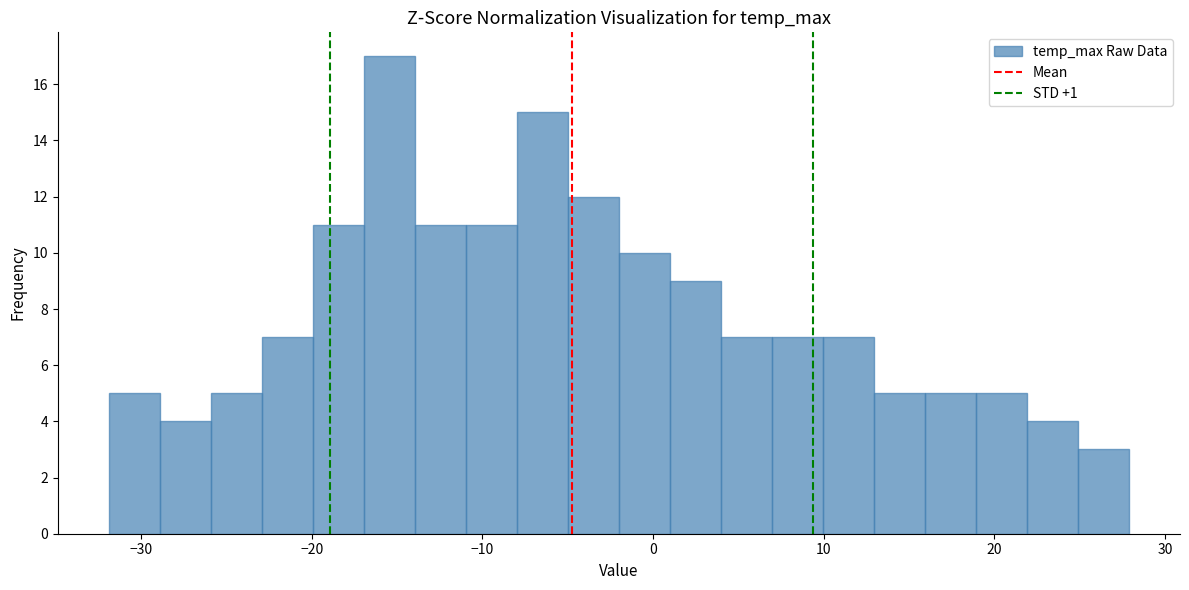

Read against the x-axis, roughly where is the centre of the tallest bar?

-15